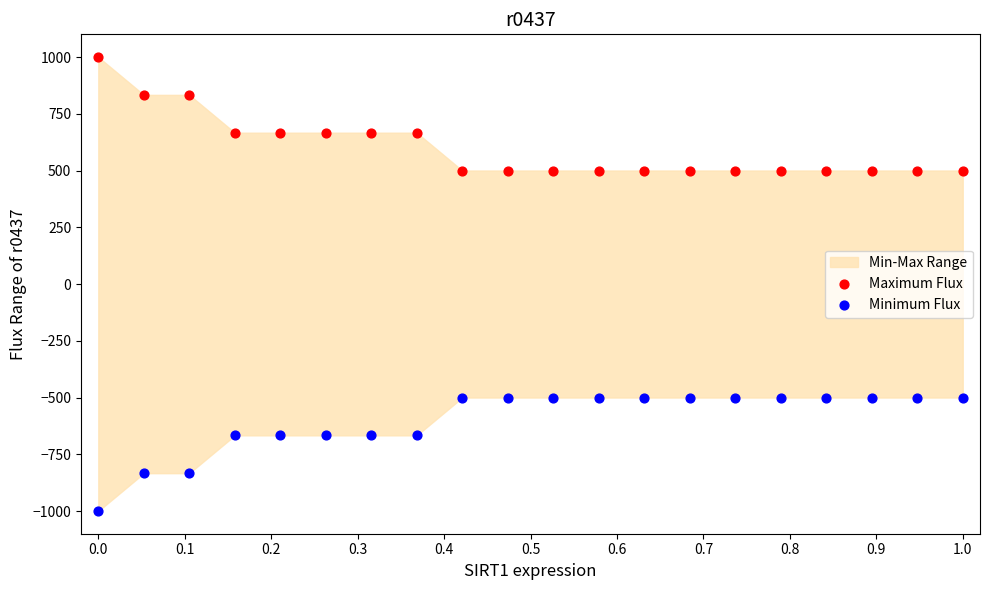

Which series reaches the maximum Y coordinate?

Maximum Flux